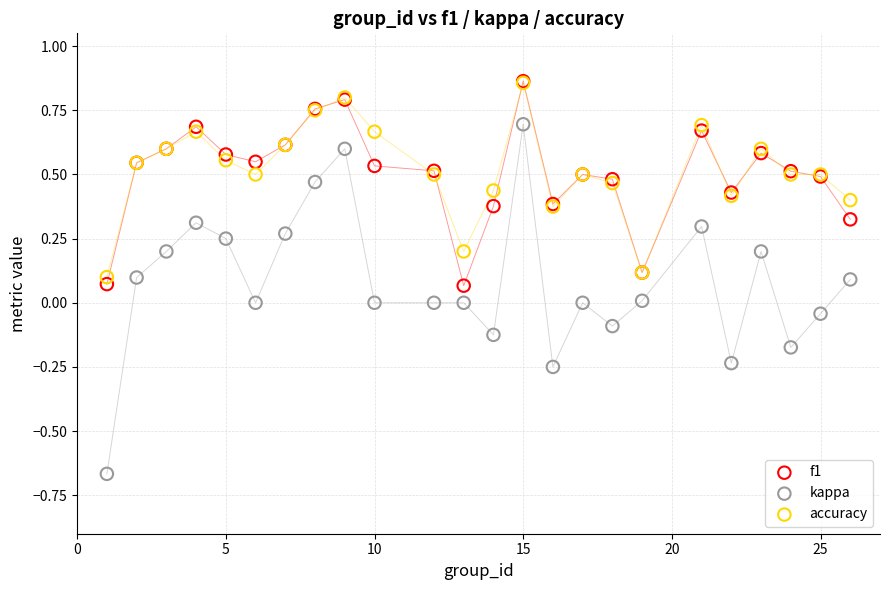

What are all the series names shown in the legend?

f1, kappa, accuracy